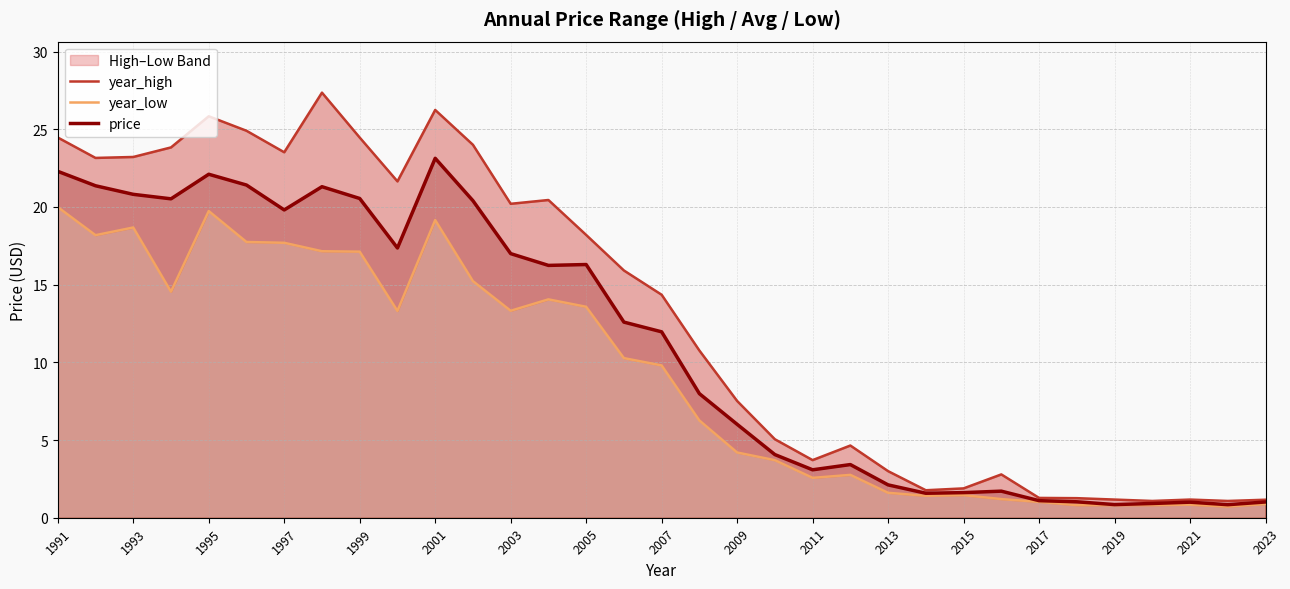

At which label does price reach its peak?

2001